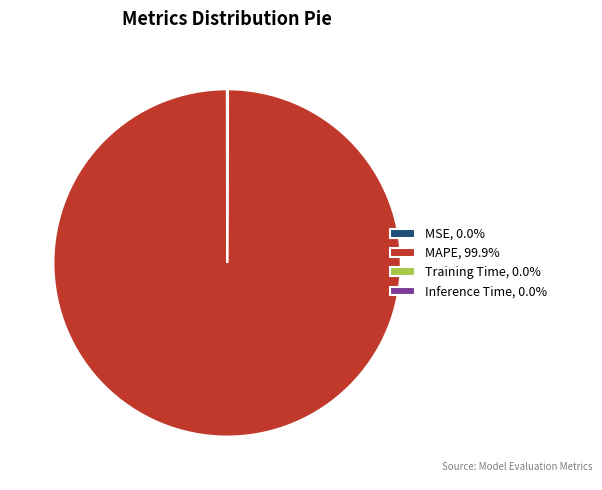

Does any single category account for the majority?

Yes